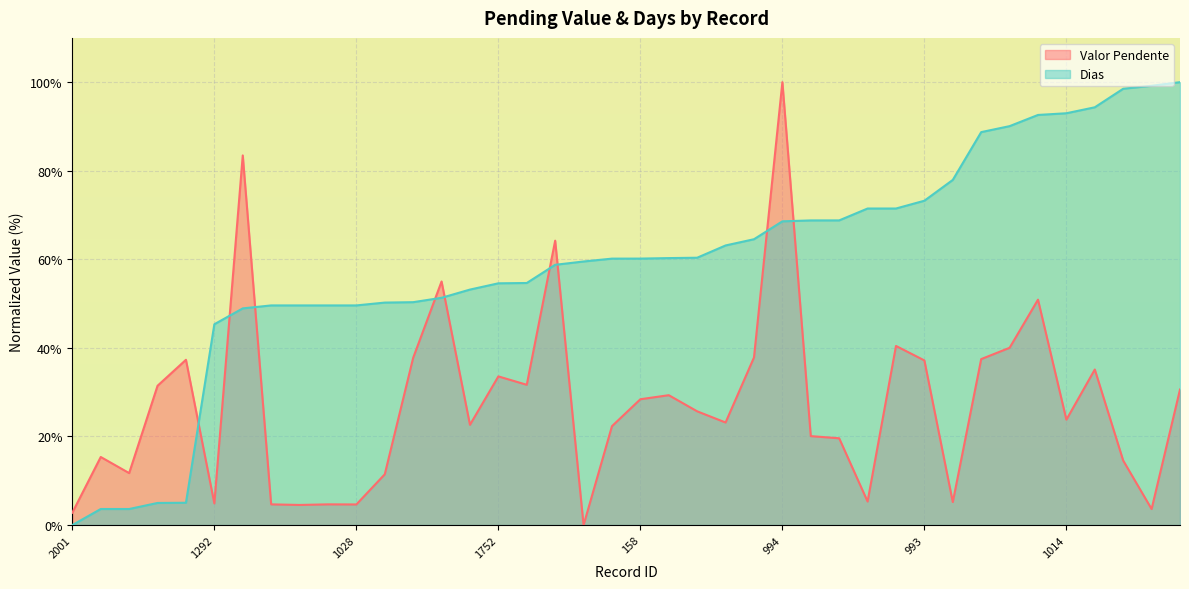

Reading left to right, list all the values displayed in this chart.

Valor Pendente: 2001=2.8	2000=15.4	473=11.7	1757=31.5	694=37.3	1292=4.9	1029=83.5	1025=4.7	1026=4.5	1027=4.7	1028=4.7	159=11.5	857=37.8	1024=55.0	1023=22.6	1752=33.6	1291=31.7	1022=64.2	679=0.0	468=22.3	158=28.4	1290=29.3	856=25.7	1021=23.2	1289=37.8	994=100.0	1020=20.1	1288=19.6	1019=5.3	1018=40.4	993=37.2	2049=5.2	1015=37.5	1287=40.0	2067=50.9	1014=23.8	1286=35.1	1013=14.6	1751=3.6	855=30.6
Dias: 2001=0.0	2000=3.6	473=3.6	1757=5.0	694=5.0	1292=45.3	1029=48.9	1025=49.6	1026=49.6	1027=49.6	1028=49.6	159=50.2	857=50.3	1024=51.3	1023=53.2	1752=54.6	1291=54.7	1022=58.8	679=59.5	468=60.2	158=60.2	1290=60.3	856=60.4	1021=63.1	1289=64.5	994=68.6	1020=68.8	1288=68.8	1019=71.5	1018=71.5	993=73.2	2049=77.9	1015=88.7	1287=90.1	2067=92.6	1014=93.0	1286=94.3	1013=98.5	1751=99.2	855=100.0